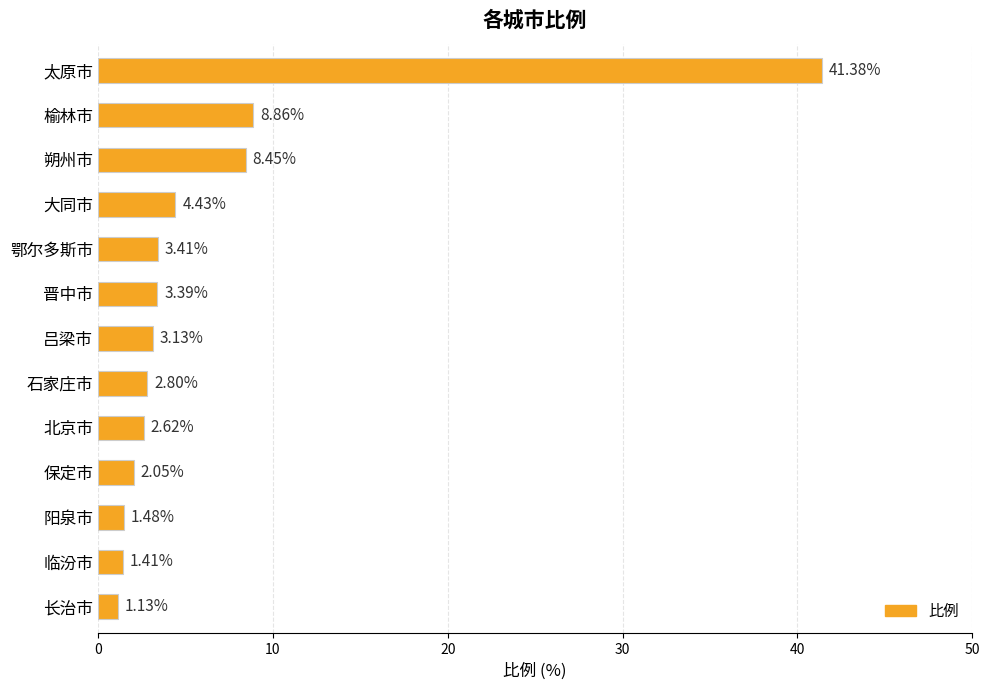

What is the greatest value displayed?

41.4